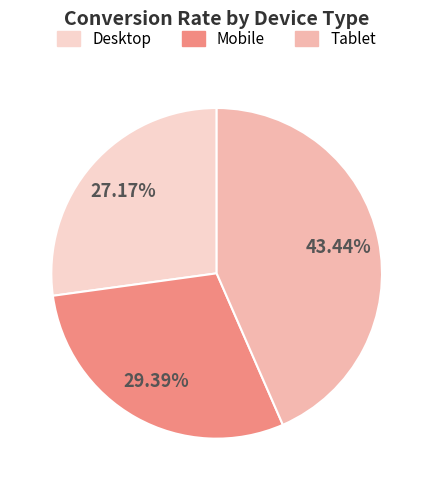

Rank the categories by value from lowest to highest.

Desktop, Mobile, Tablet